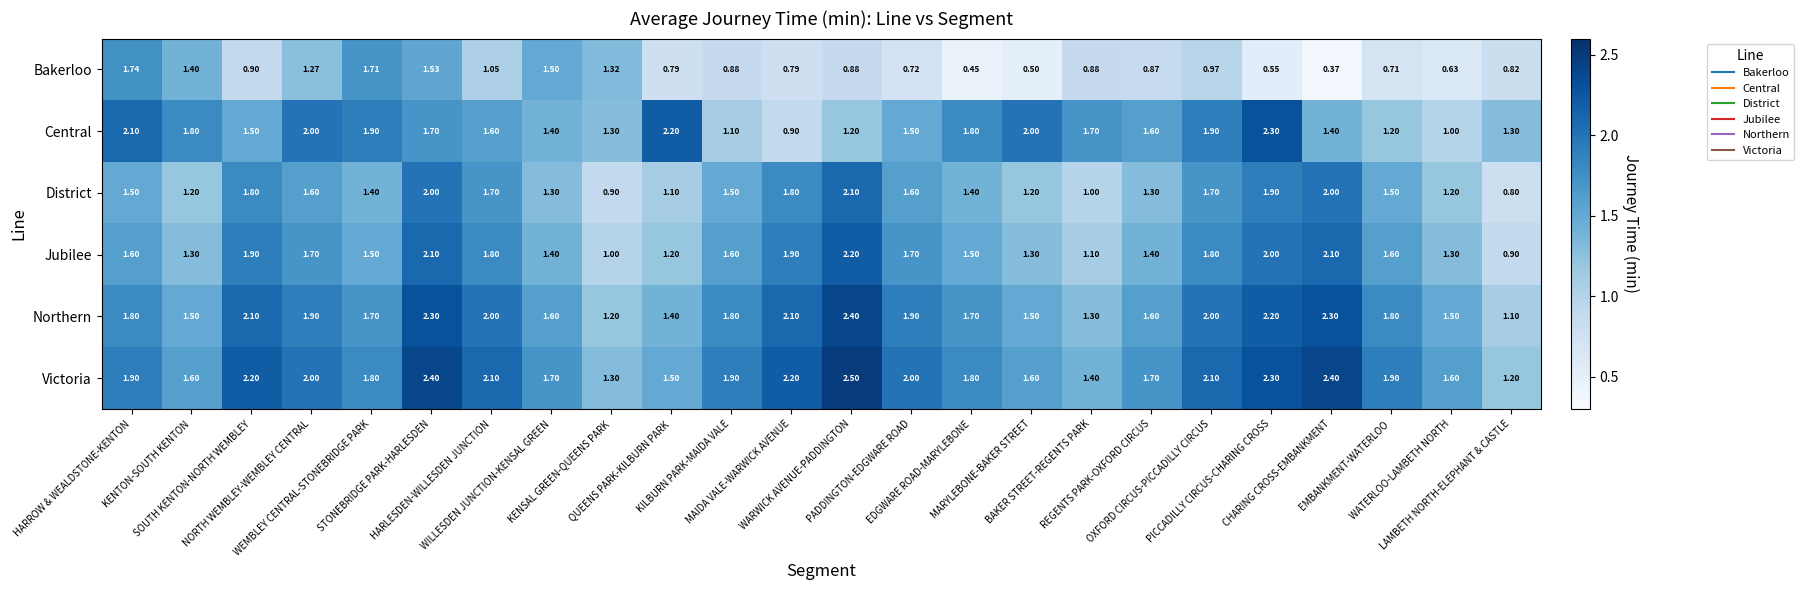

List the series in order of their peak value, highest first.

Victoria, Northern, Central, Jubilee, District, Bakerloo